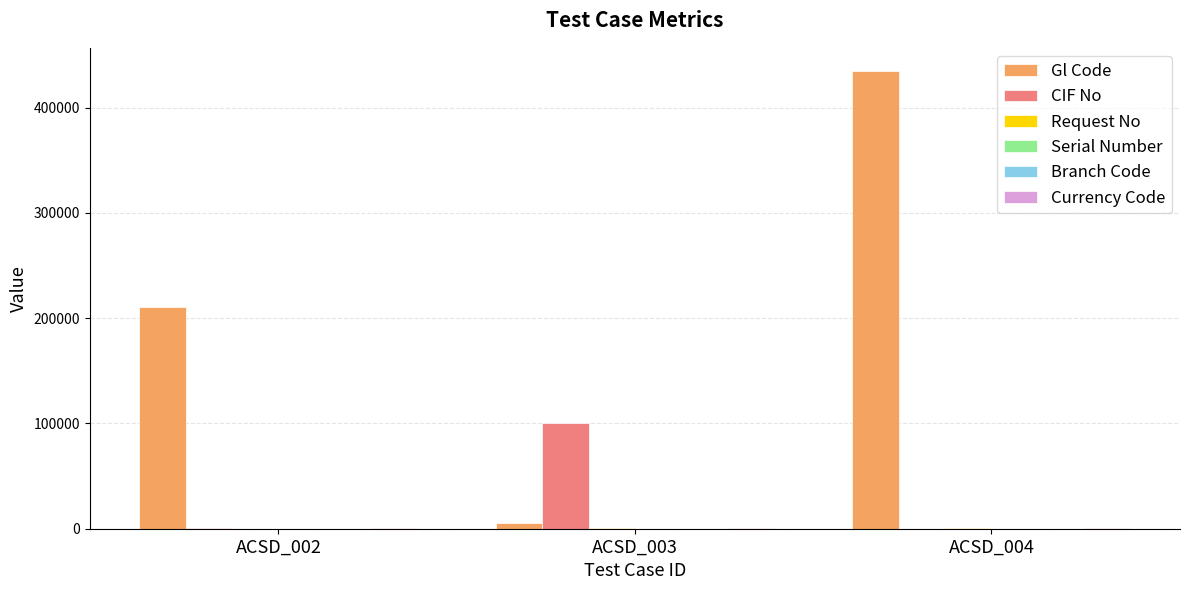

How many groups of bars are there?

3